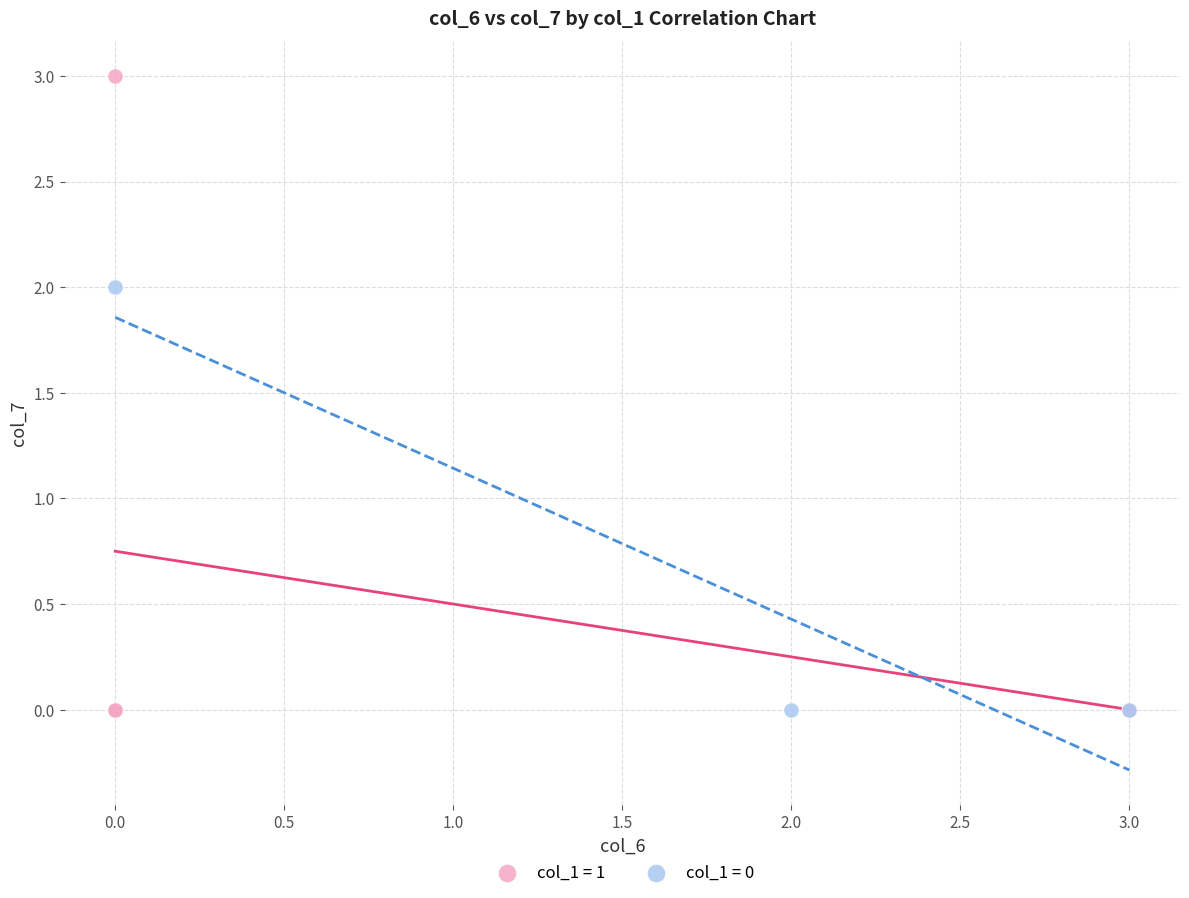

Which series reaches the maximum Y coordinate?

col_1 = 1